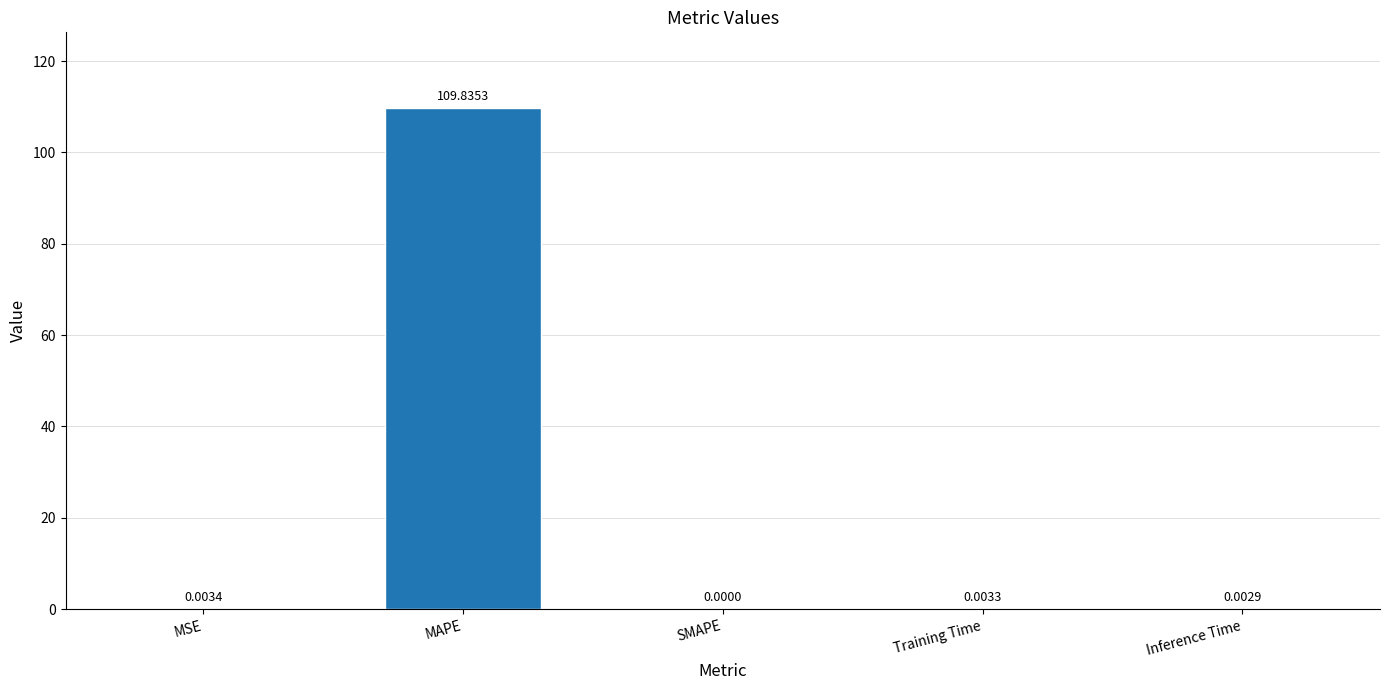

Where is the data nearest to the value 54?

MSE